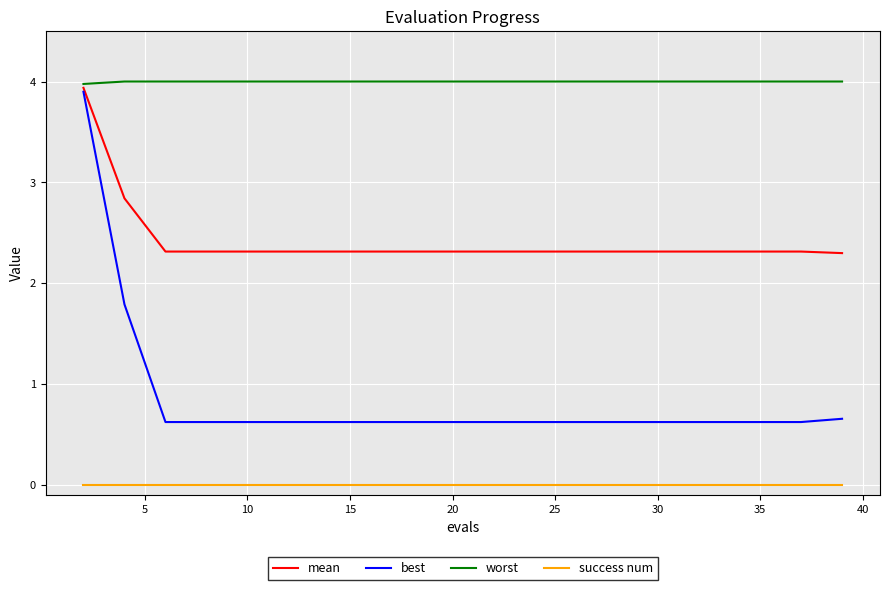

Which series has the largest total across all categories?

worst